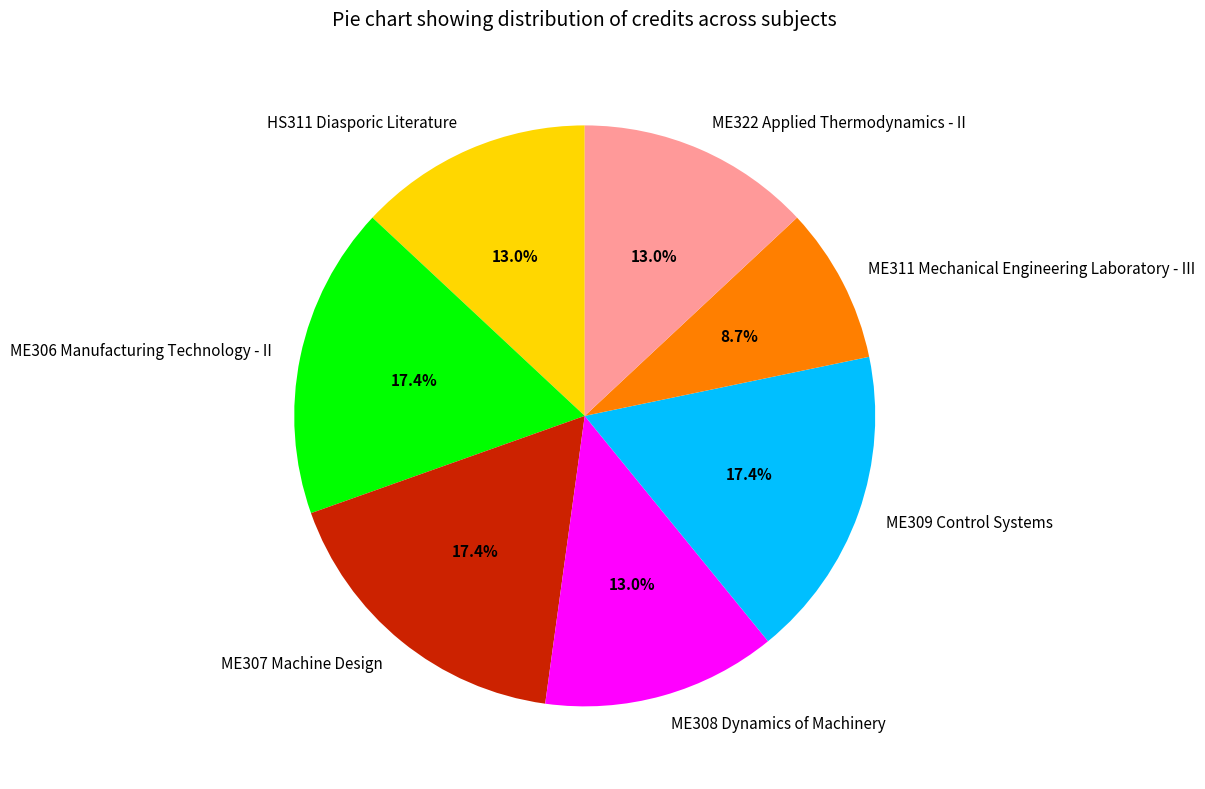

Is it true that HS311 Diasporic Literature is 13% of the pie?

True